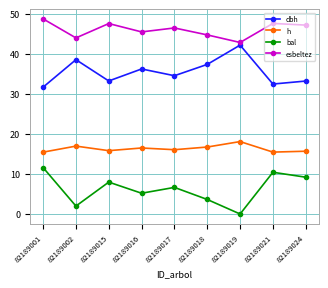

At which label does esbeltez reach its peak?

82189001